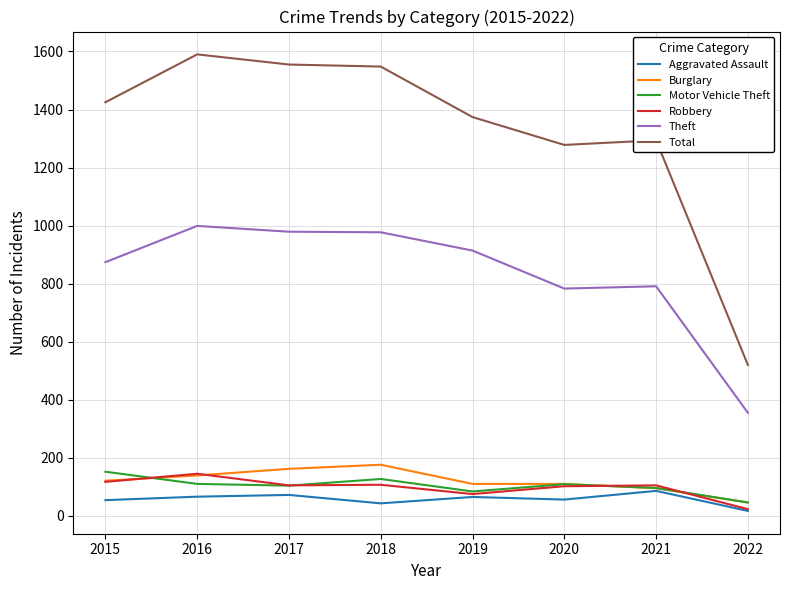

What is the spread (max minus min) of values at 2016?

1524